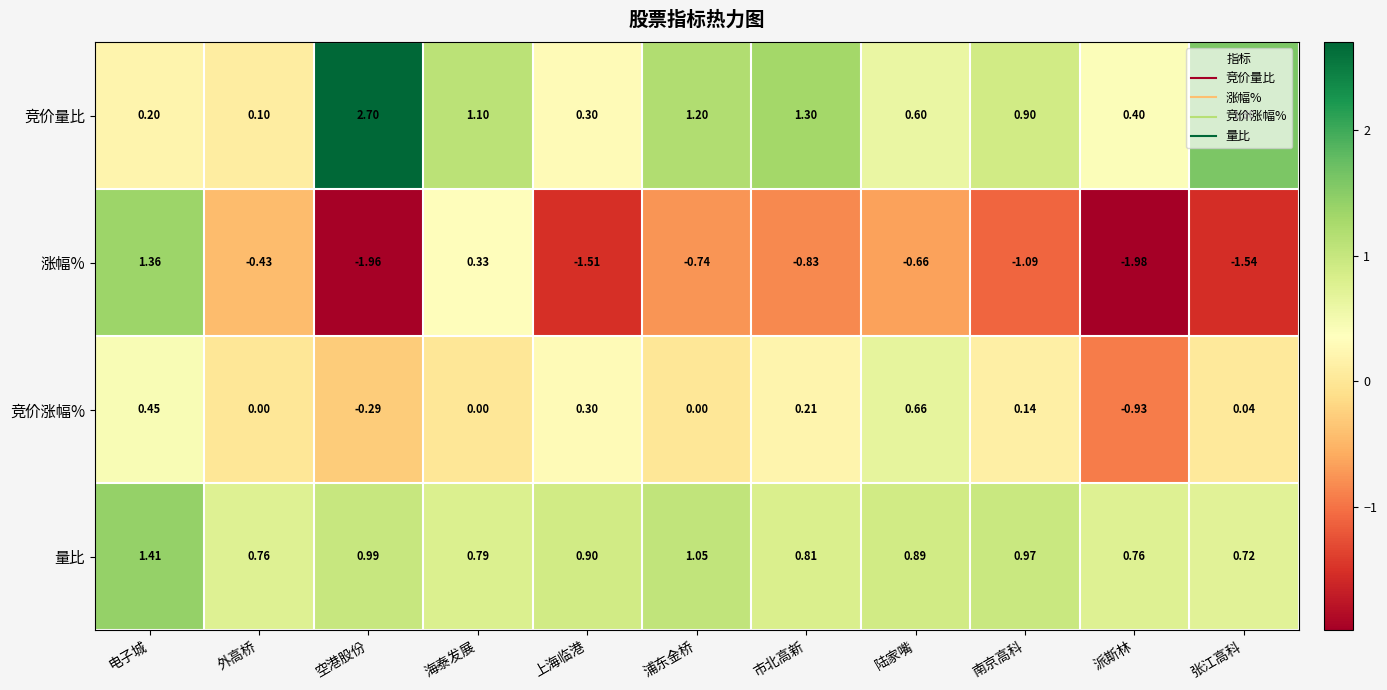

List the series in order of their peak value, lowest first.

竞价涨幅%, 涨幅%, 量比, 竞价量比